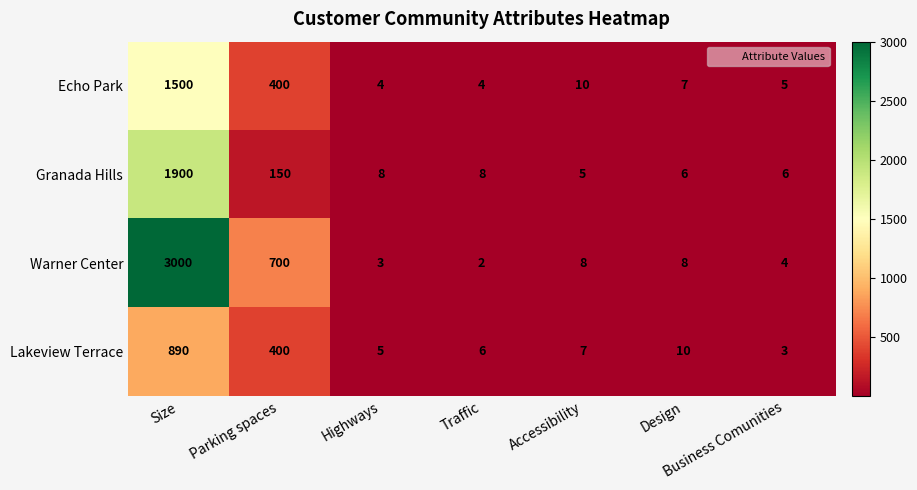

Which category has the lowest value in the Granada Hills series?

Accessibility